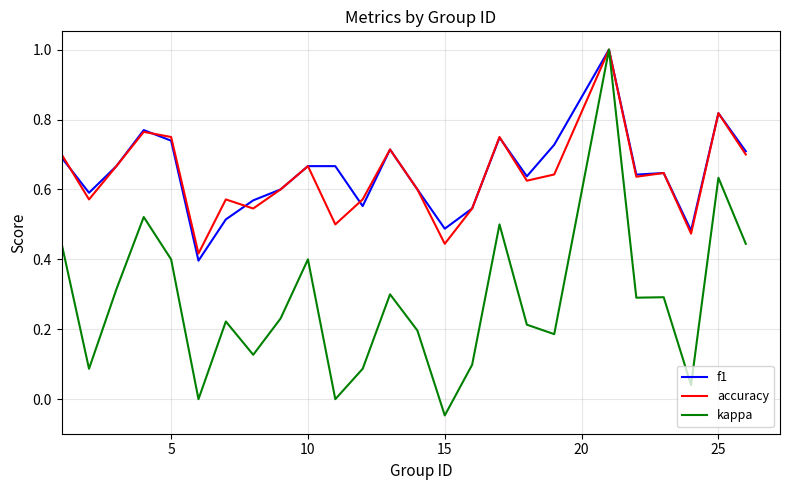

Which series has the largest range (max minus min)?

kappa